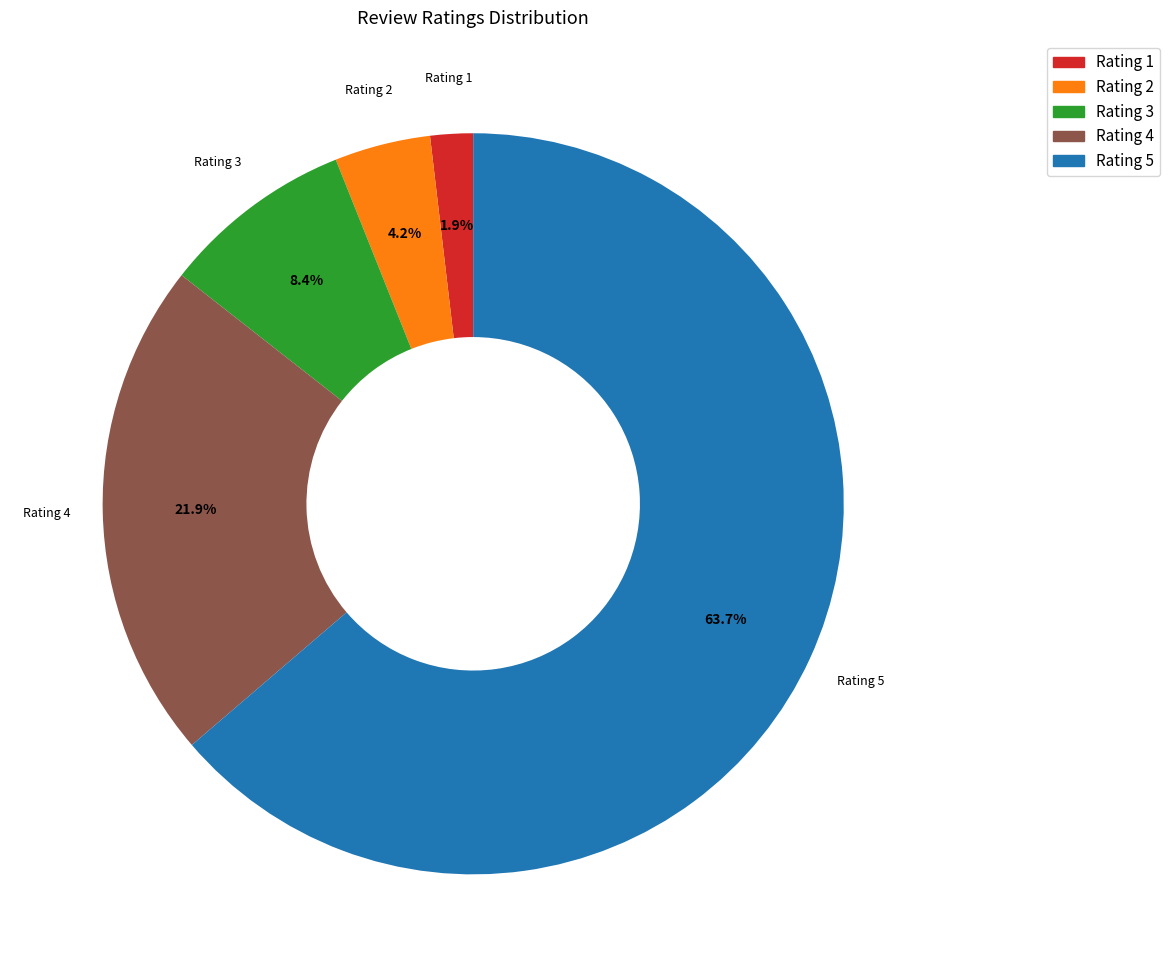

What is the ratio of the value at Rating 3 to the value at Rating 2?

2.0